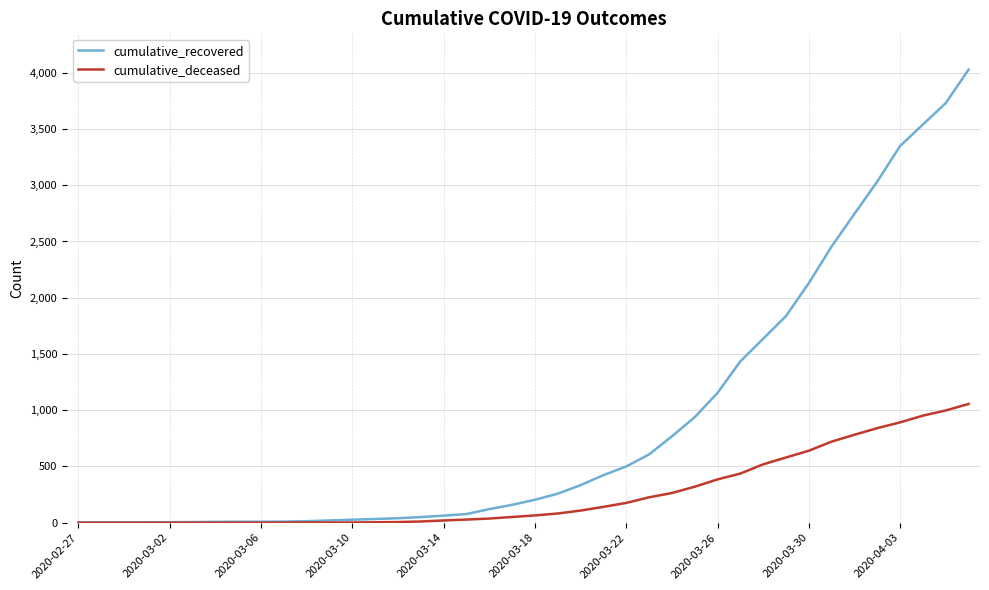

Which series has the largest total across all categories?

cumulative_recovered